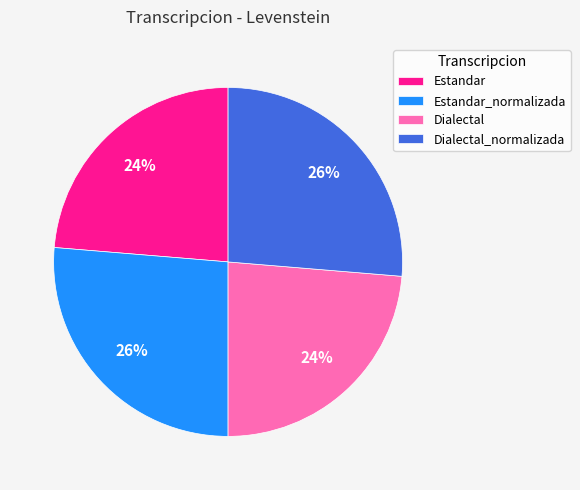

Is there a majority slice in this chart?

No